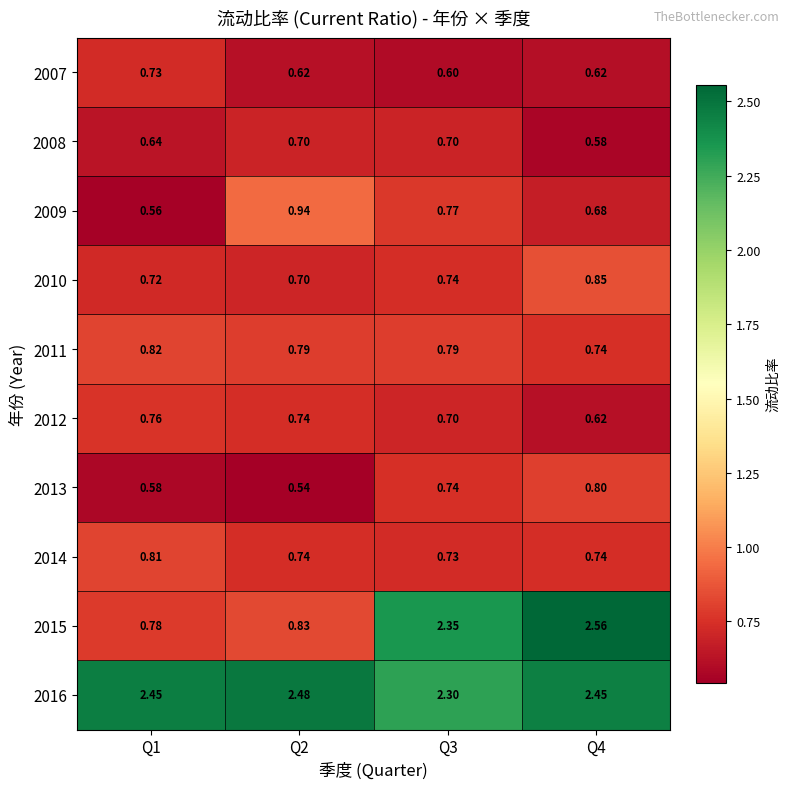

How many distinct data groups are displayed?

10